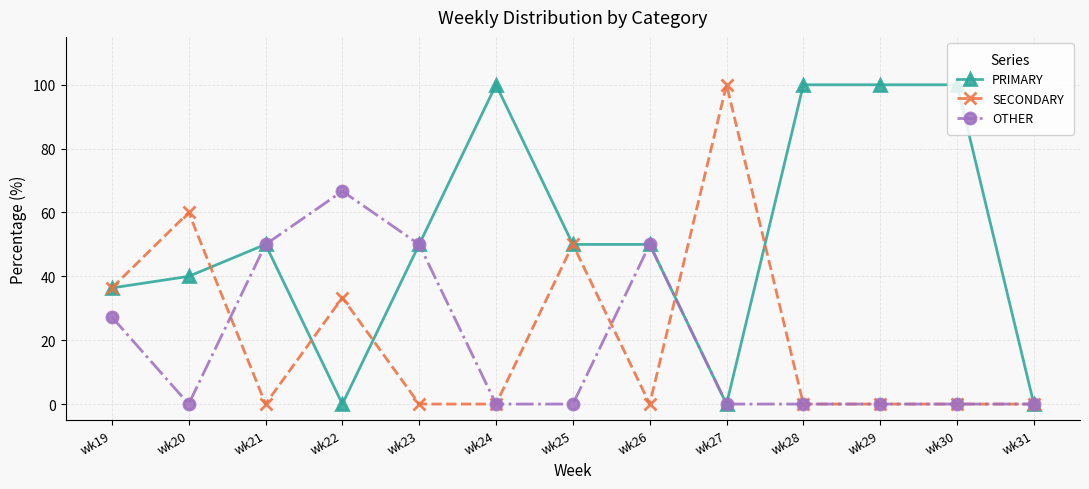

At which category does SECONDARY reach its first local valley?

wk21